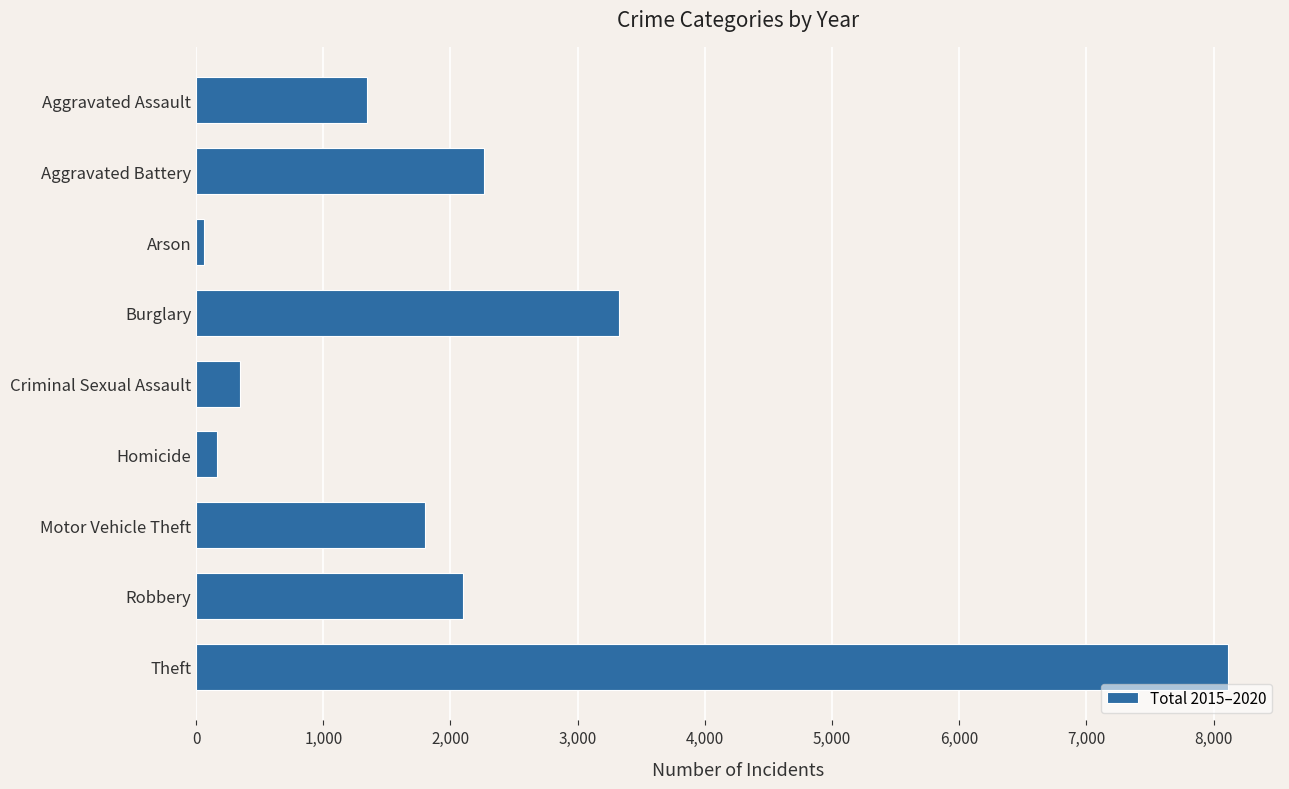

List the labels in order of value, smallest first.

Arson, Homicide, Criminal Sexual Assault, Aggravated Assault, Motor Vehicle Theft, Robbery, Aggravated Battery, Burglary, Theft